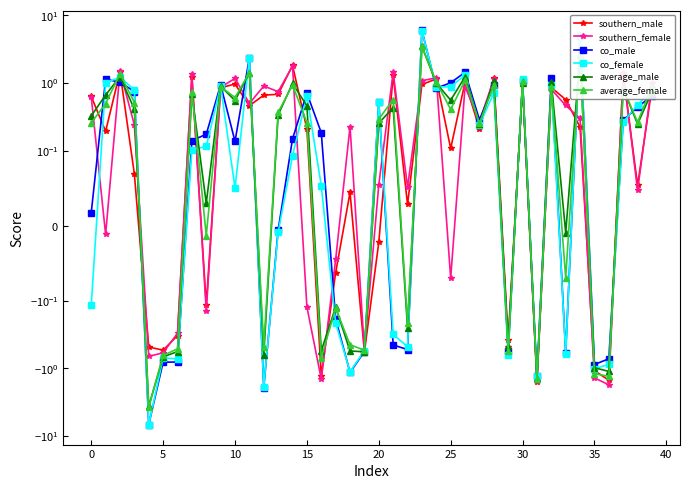

Which series ends up on top after the final intersection of co_male and average_male?

average_male